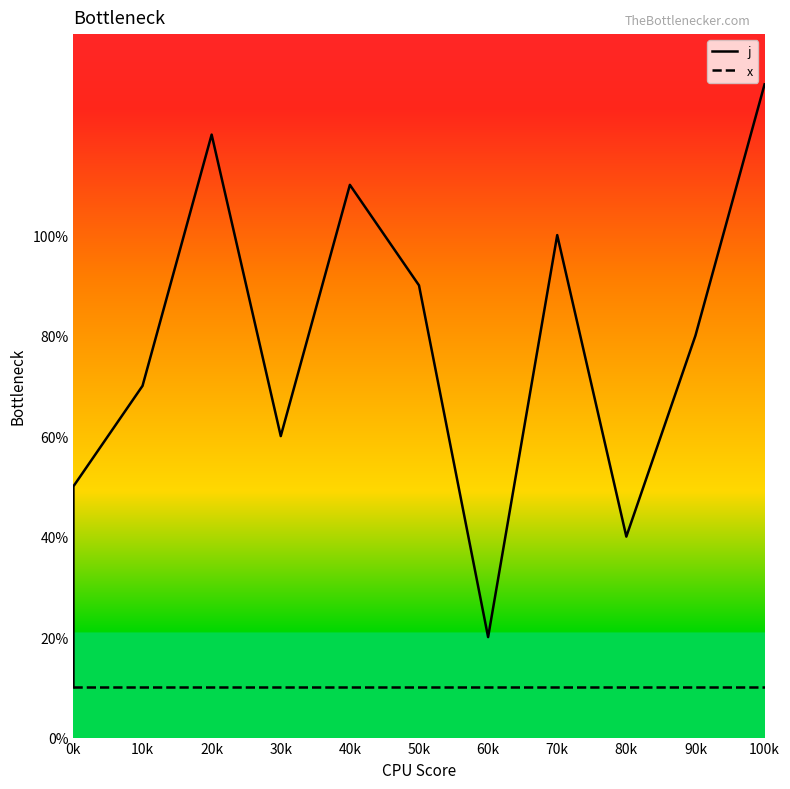

Between 30k and 50k, which series saw the biggest shift?

j